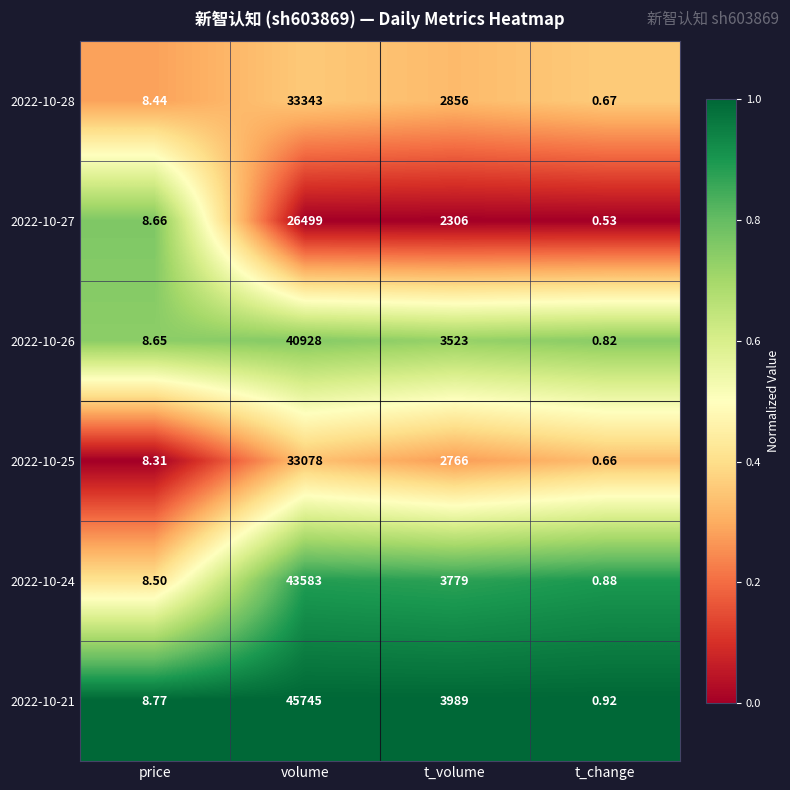

Is the value of 2022-10-27 at price greater than the value of 2022-10-24 at t_volume?

No